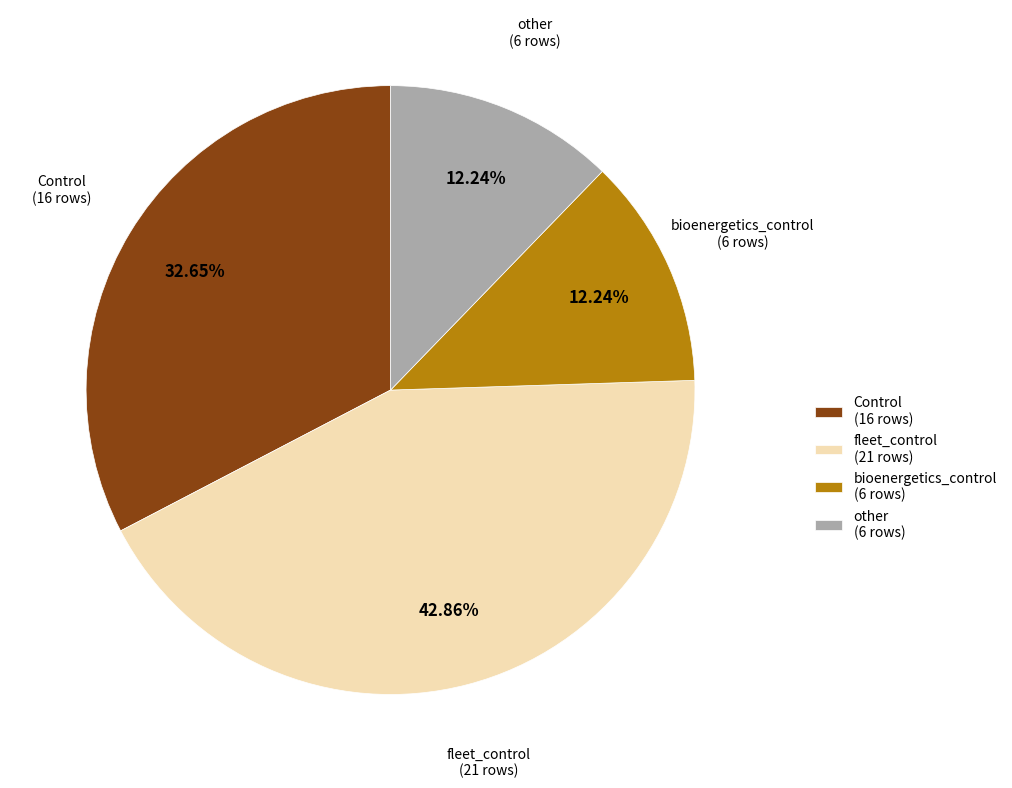

Which slice is the largest?

fleet_control